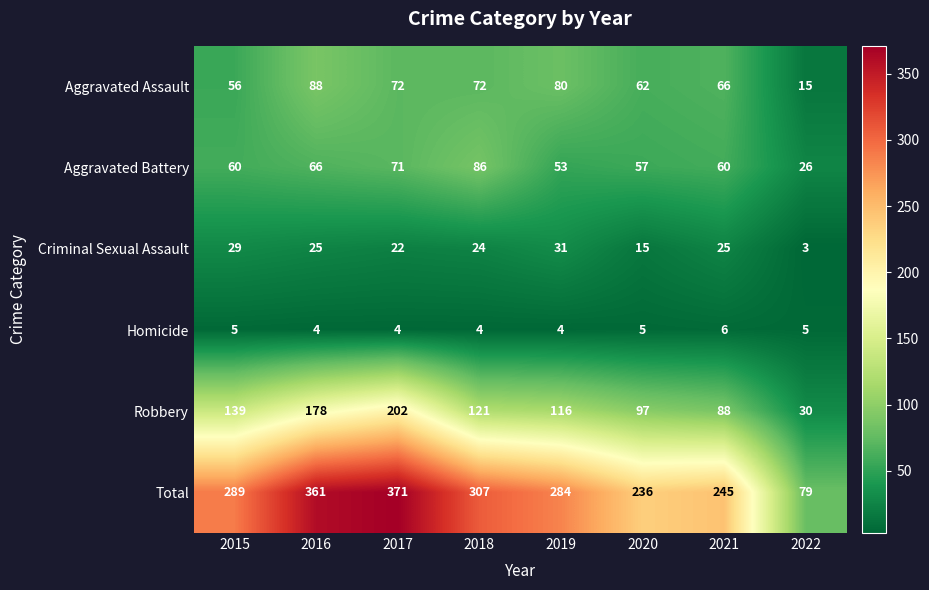

Which series has the largest total across all categories?

Total